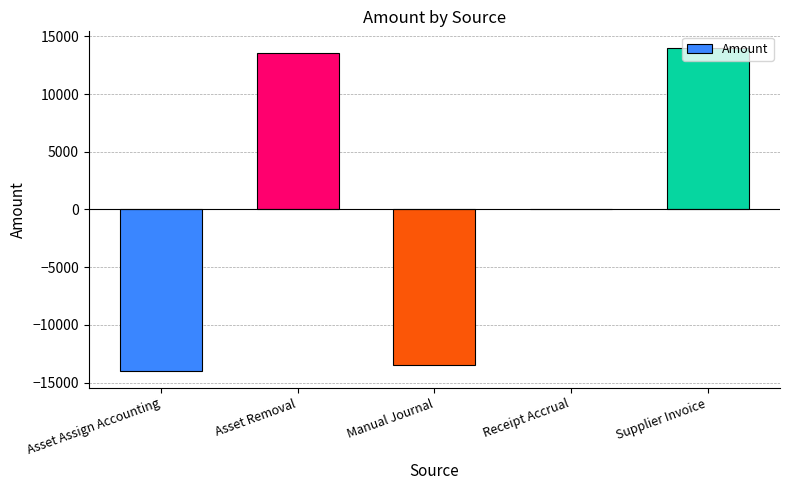

Between Asset Assign Accounting and Supplier Invoice, which is larger?

Supplier Invoice